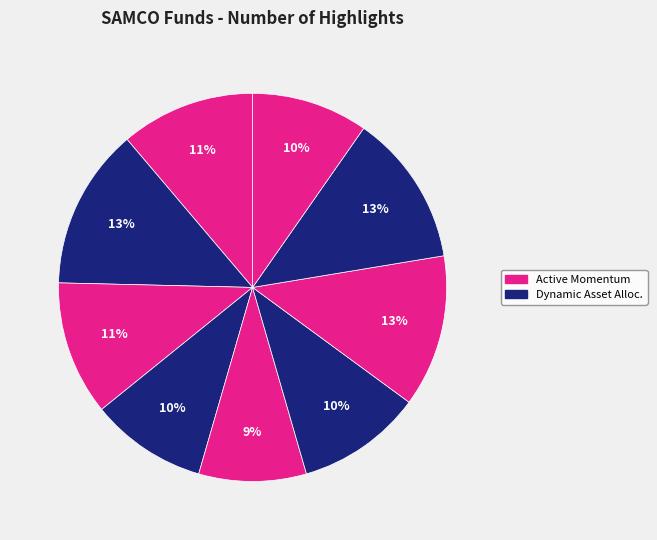

How many slices are in this pie chart?

9